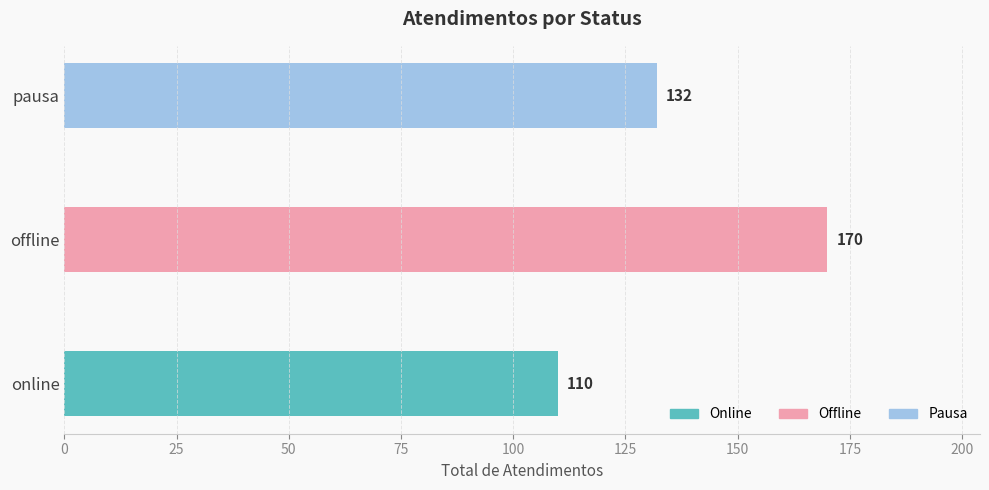

True or false: the data shows 110 at online.

True